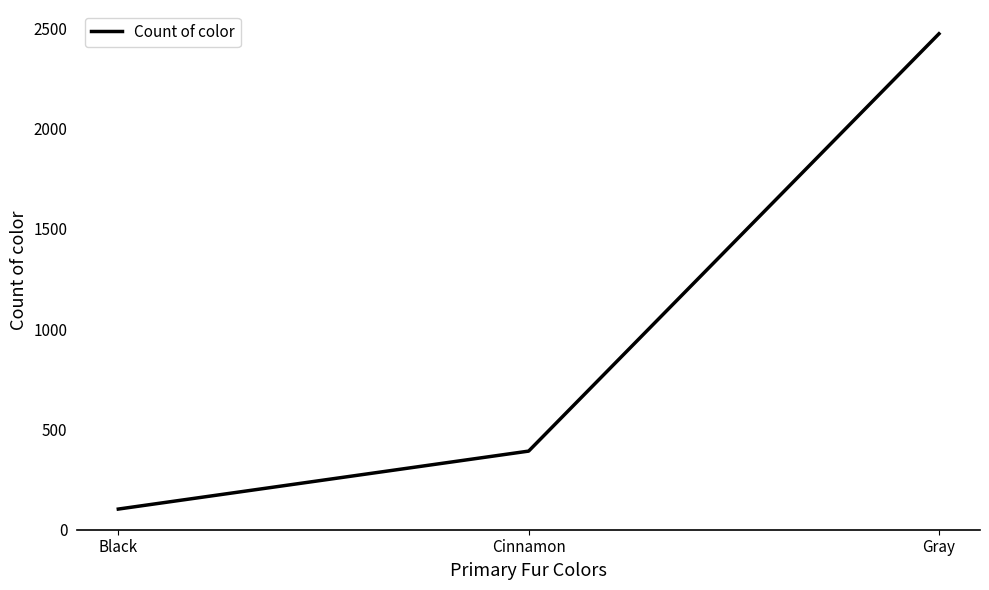

What is the sum of the values at Cinnamon and Gray?

2865